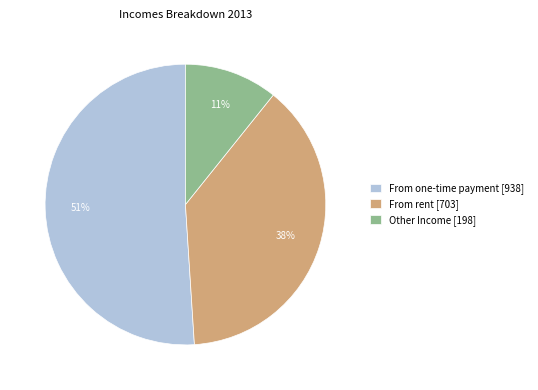

How many segments does this pie chart have?

3